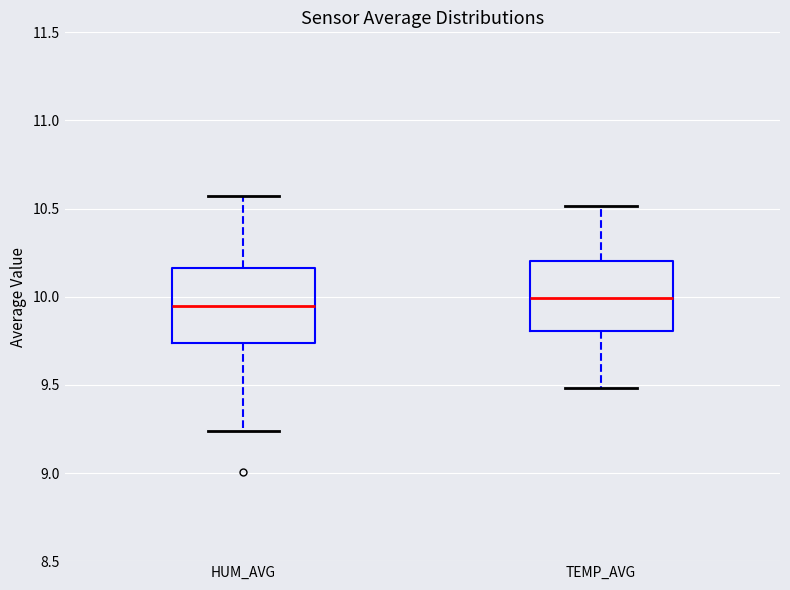

Reading left to right, transcribe this box plot: for each box, give where its median line is, the range the box spans, and where its two whiskers end, as read against the y-axis. The values are not printed on the chart, so give them approximately, as read against the axis.

HUM_AVG: median 9.95, box 9.75 to 10.15, whiskers 9.25 to 10.55
TEMP_AVG: median 10.00, box 9.80 to 10.20, whiskers 9.50 to 10.50